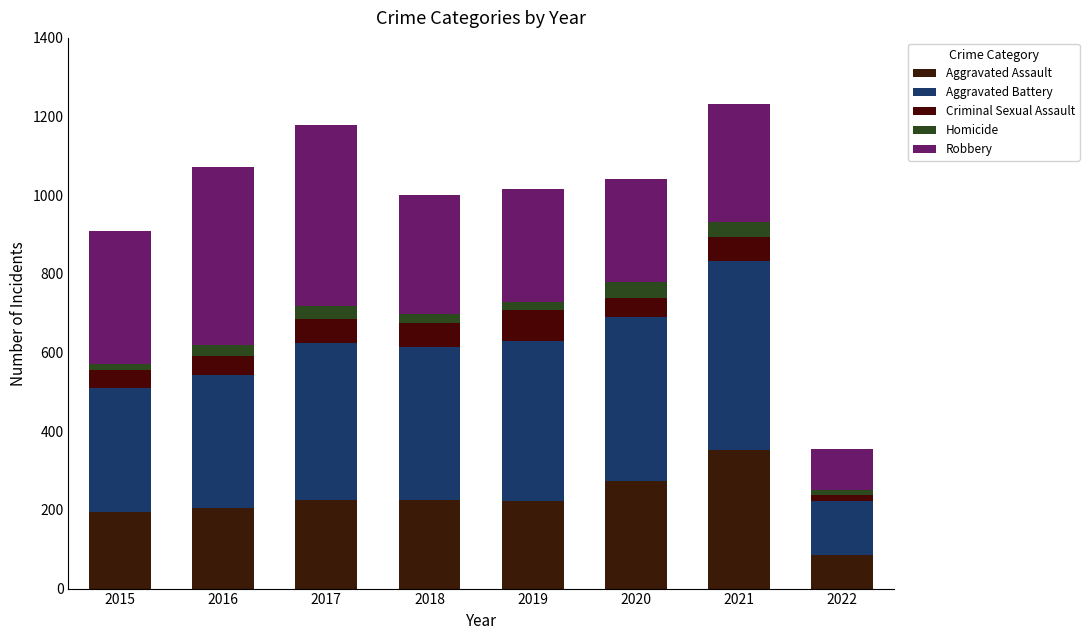

Which series changed the most between 2015 and 2021?

Aggravated Battery